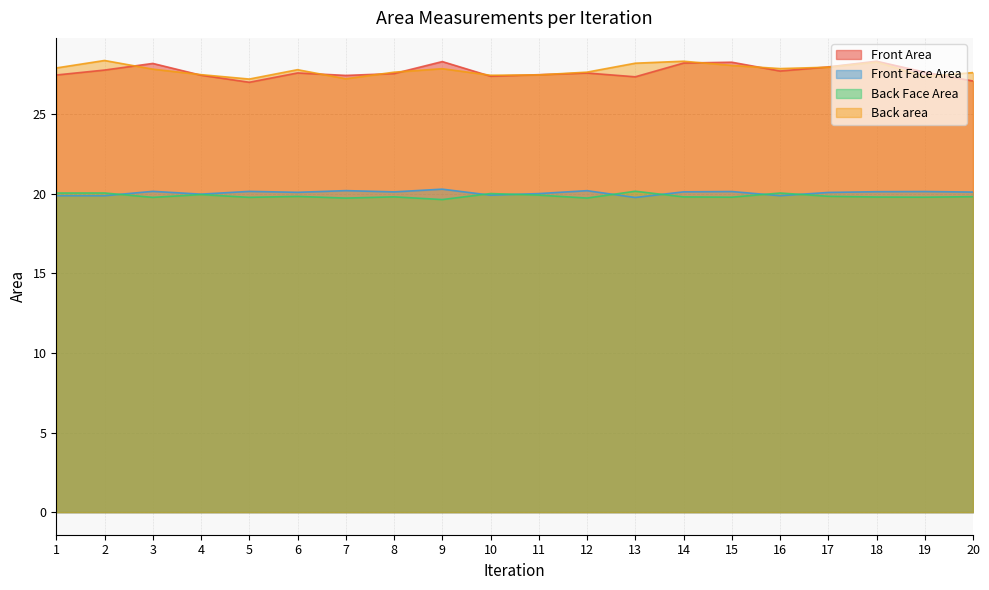

True or false: Front Face Area has a value of 19.9 at 10.

True